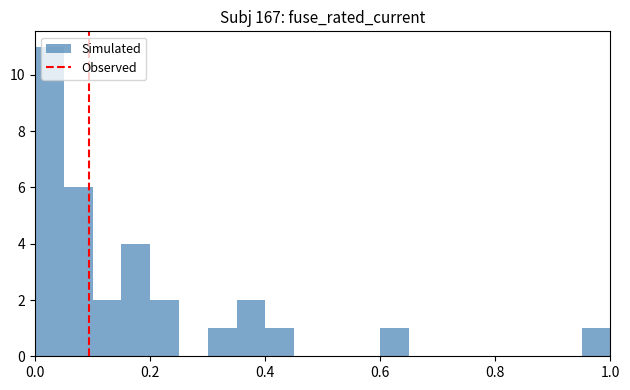

Read against the x-axis, roughly where is the centre of the tallest bar?

0.02